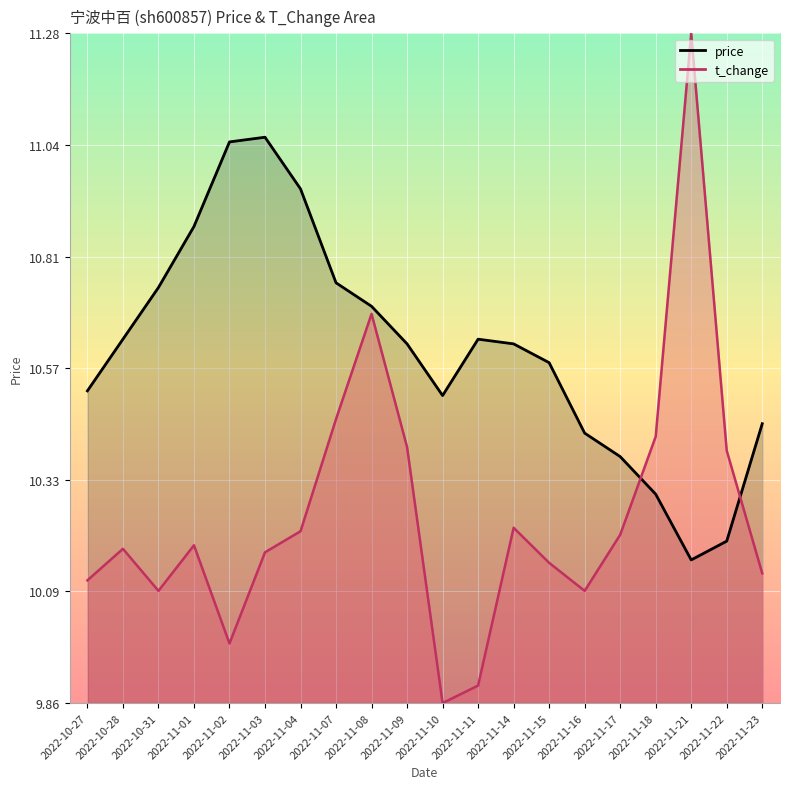

What position from the right is 2022-11-18?

4